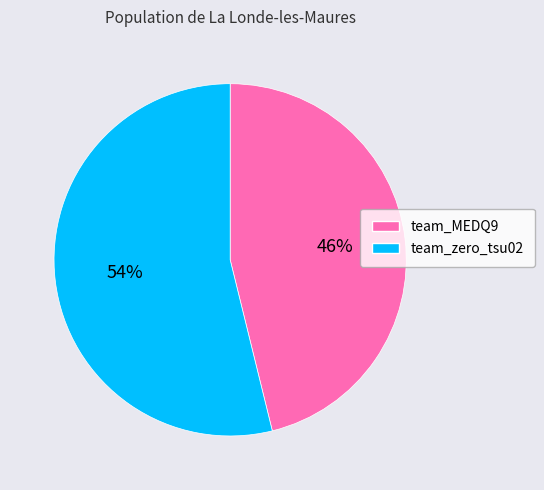

What is the largest slice in the pie chart?

team_zero_tsu02